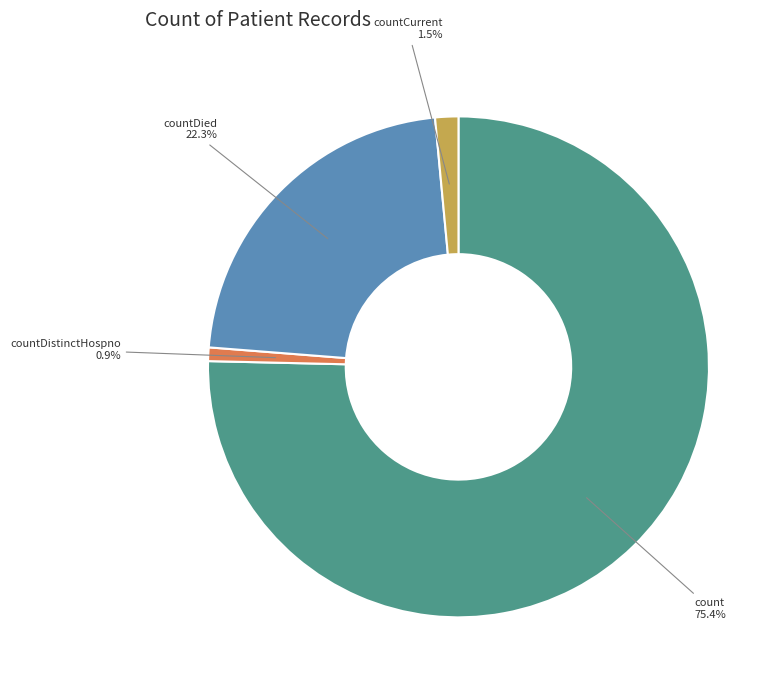

Is there any slice that represents more than half of the pie?

Yes